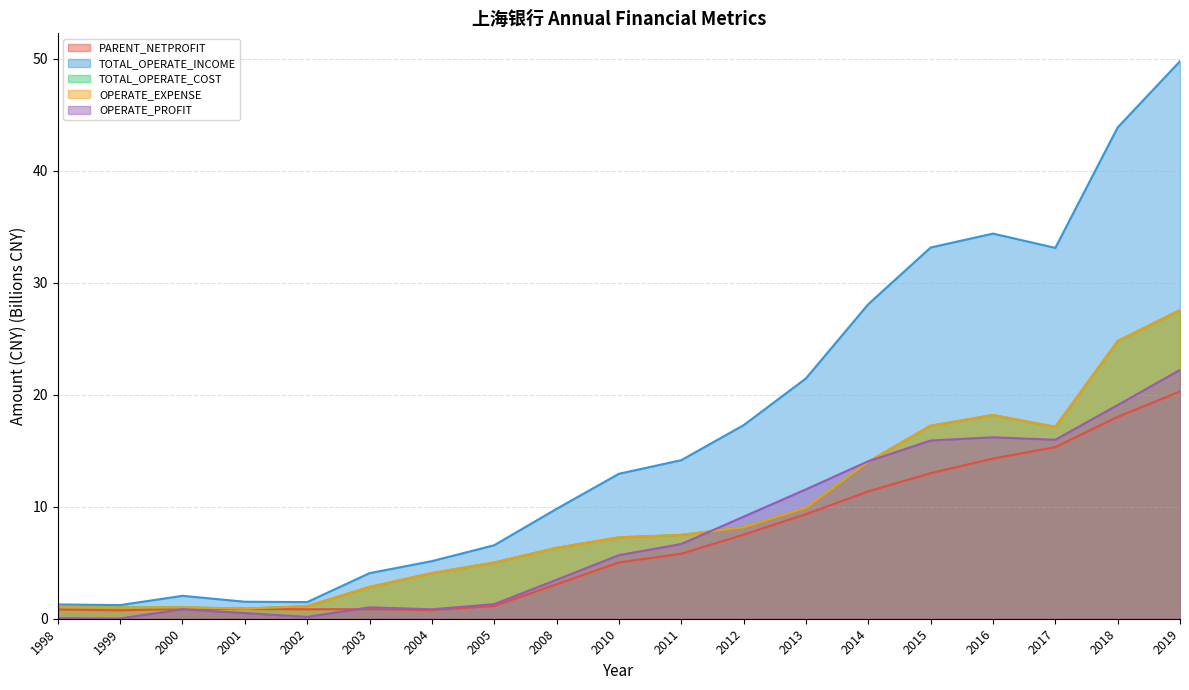

Does the chart have visible grid lines?

Yes